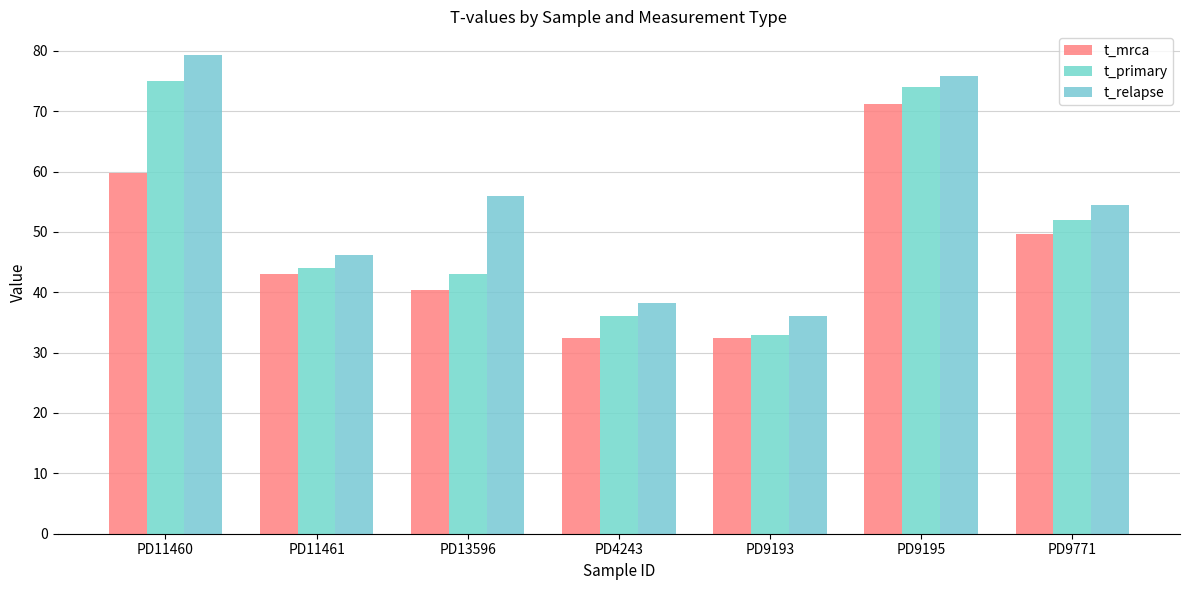

Which series has the largest total across all categories?

t_relapse